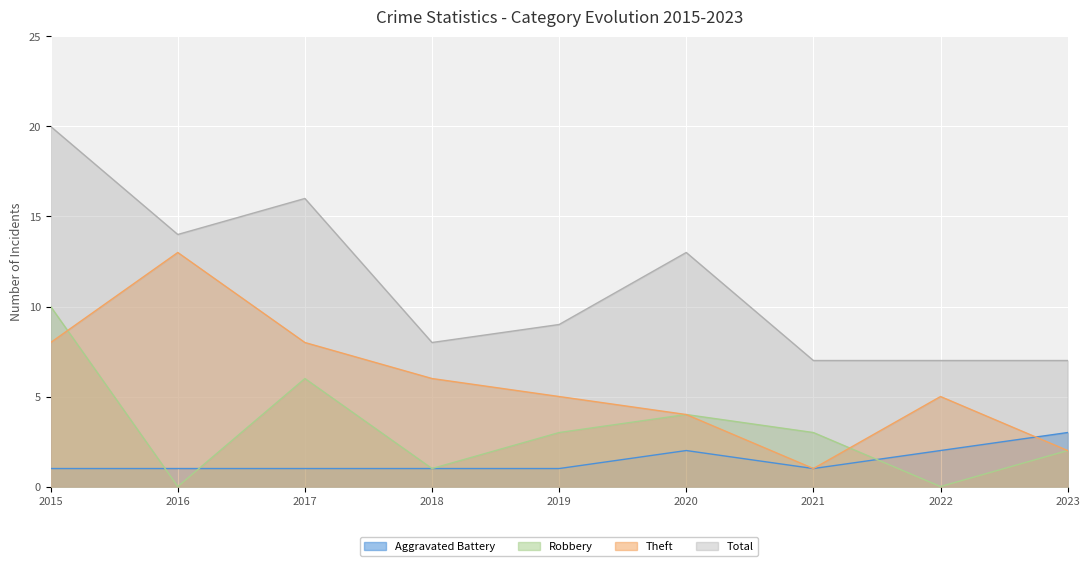

Is the value of Aggravated Battery at 2021 greater than the value of Robbery at 2017?

No